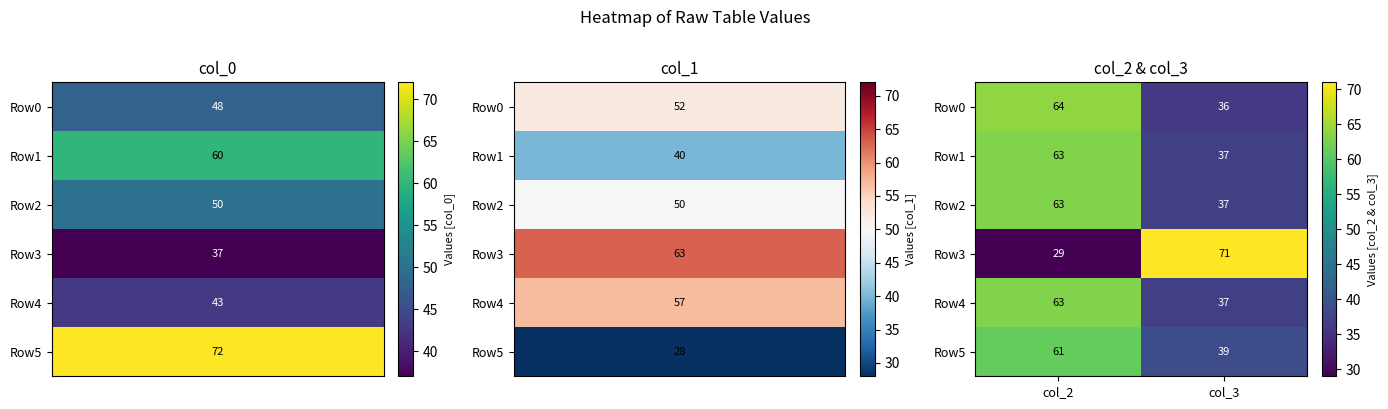

How many distinct data groups are displayed?

6